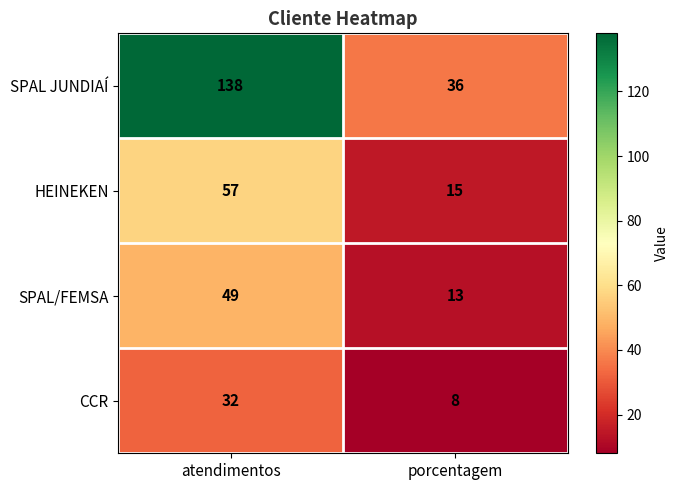

At which category is the sum across all series the highest?

atendimentos